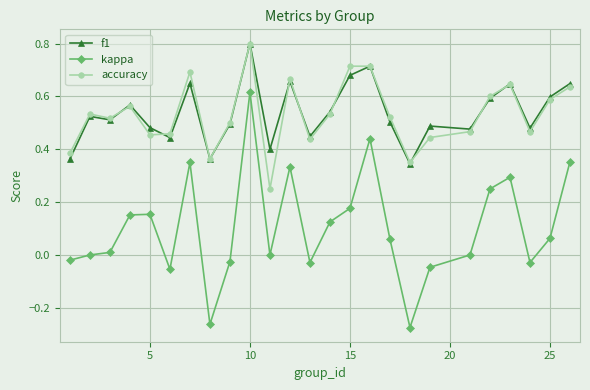

True or false: kappa and accuracy cross at least once.

False